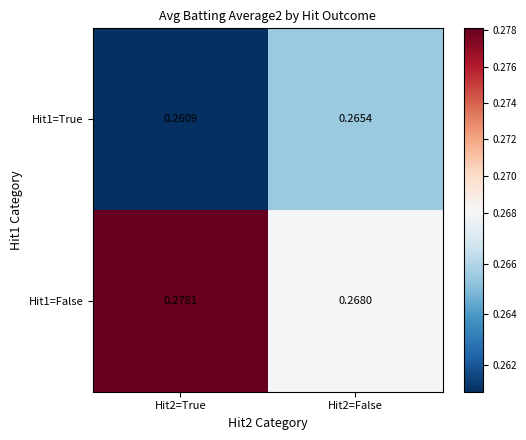

Is the value of Hit1=False at Hit2=True greater than the value of Hit1=True at Hit2=False?

Yes